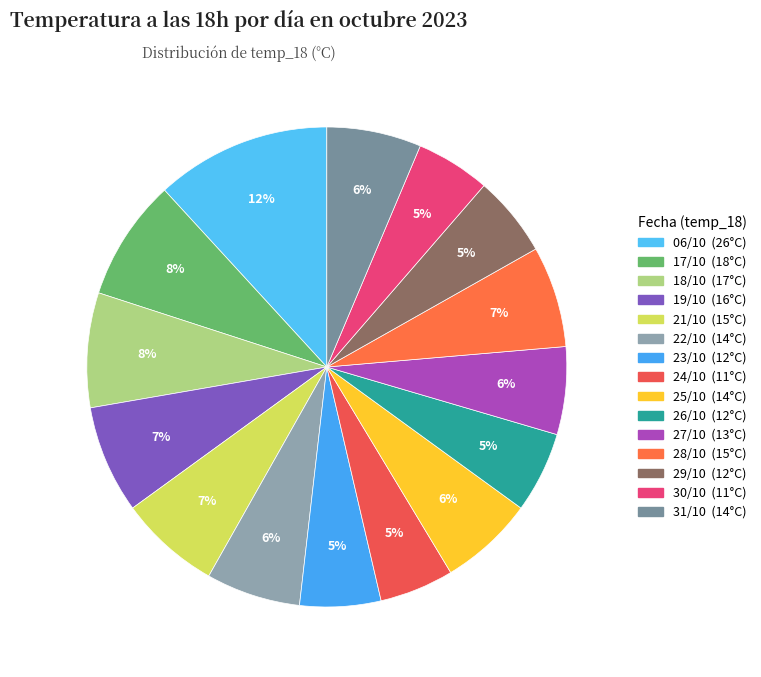

Is there a majority slice in this chart?

No